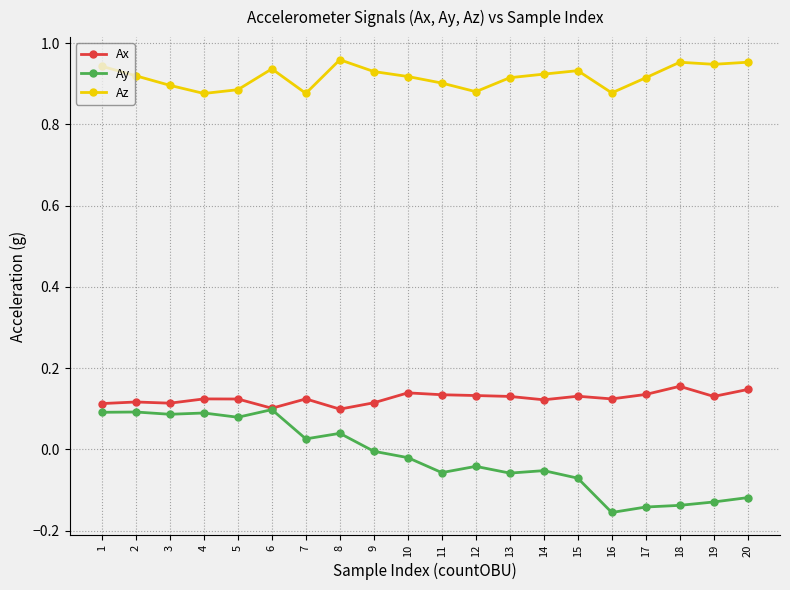

At 17, list the series in order from smallest to largest.

Ay, Ax, Az